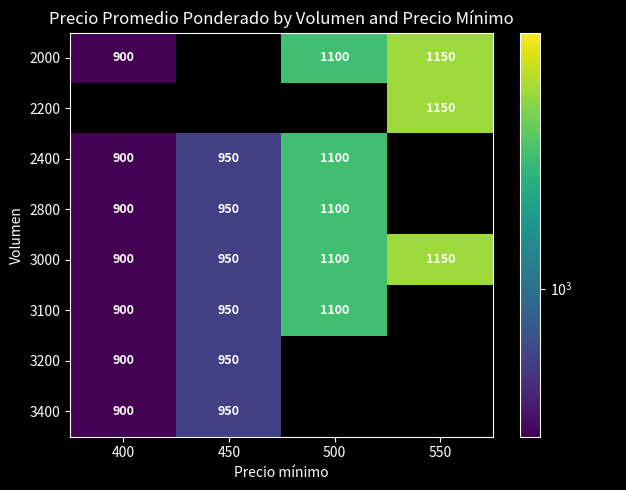

List the labels in order of 3000 value, largest first.

550, 500, 450, 400